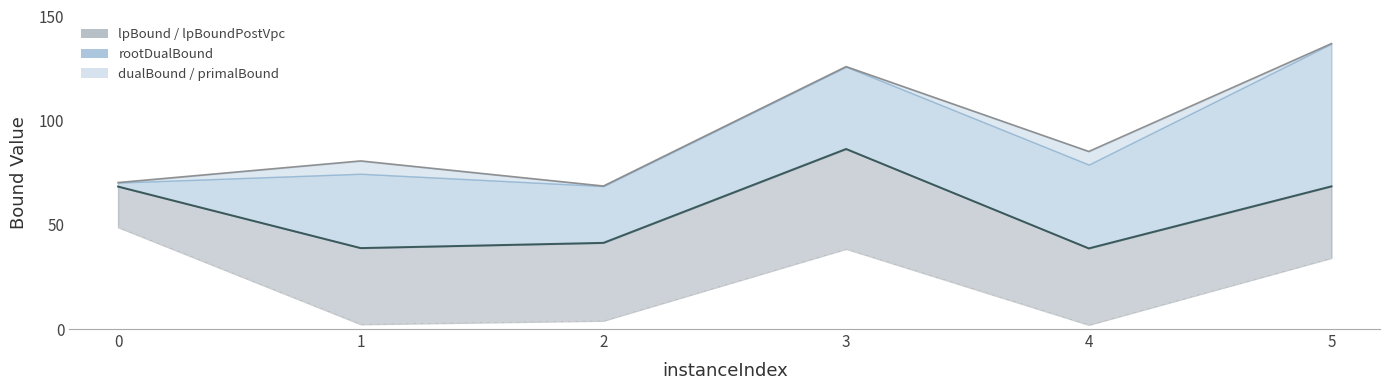

What is the average value of the primalBound series?

94.6